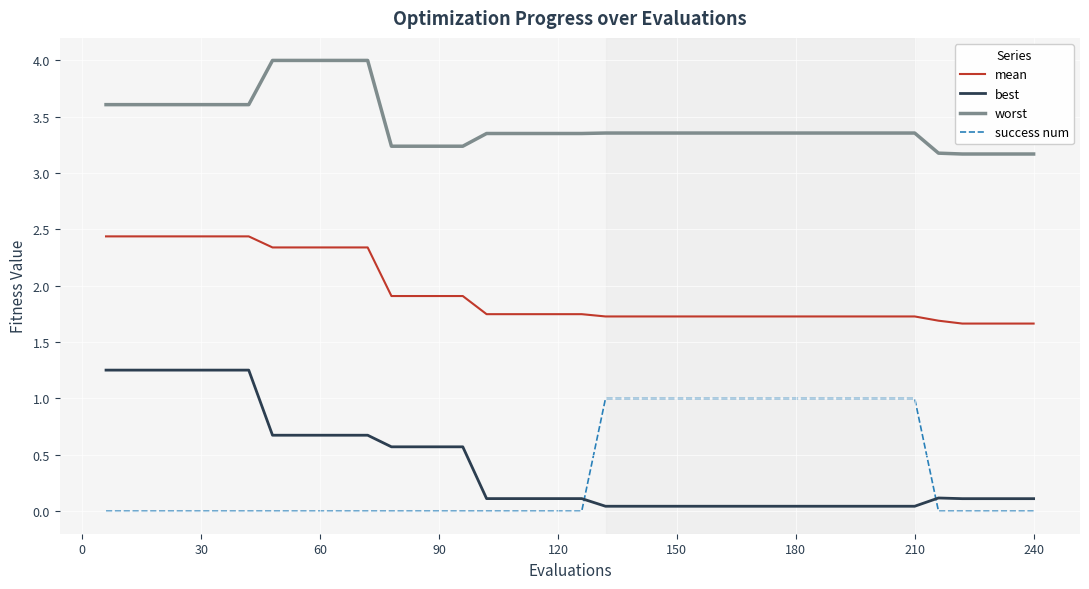

How many intersections are there between best and success num?

2